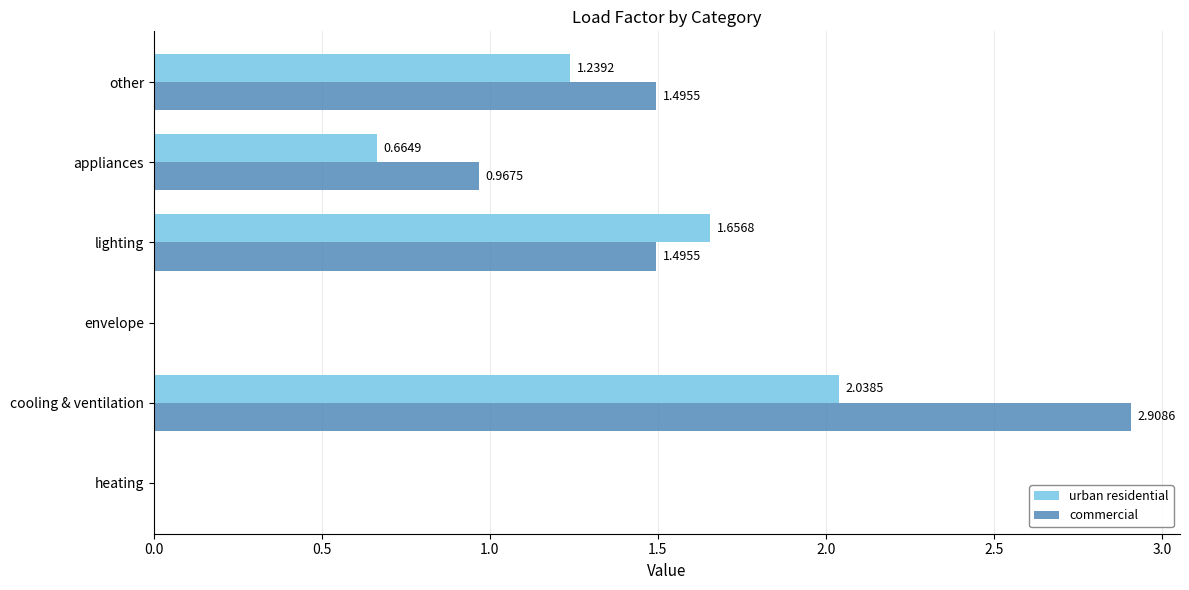

Between cooling & ventilation and other, which series saw the biggest shift?

commercial